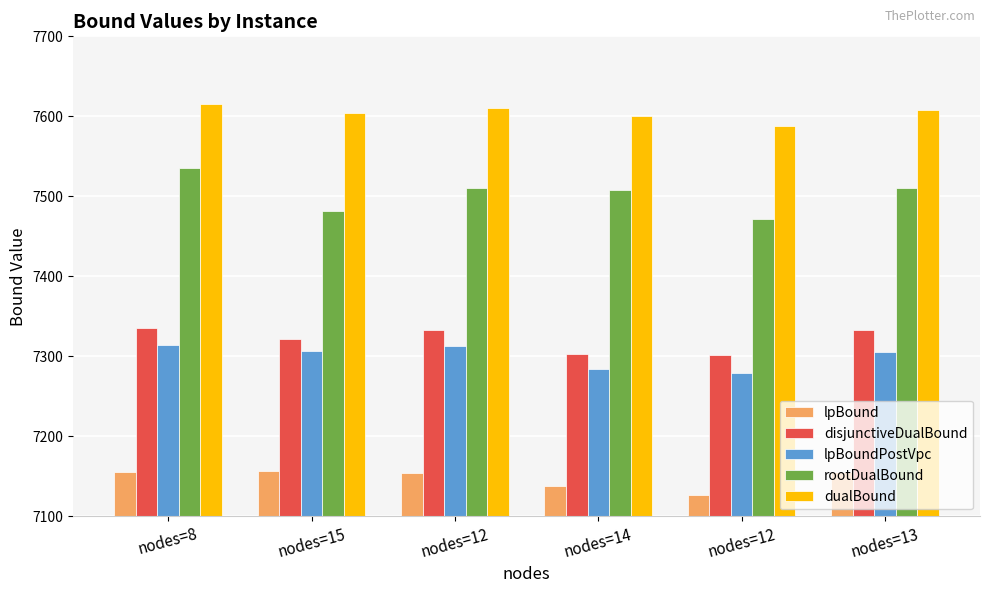

Rank the series by their maximum value, from lowest to highest.

lpBound, lpBoundPostVpc, disjunctiveDualBound, rootDualBound, dualBound